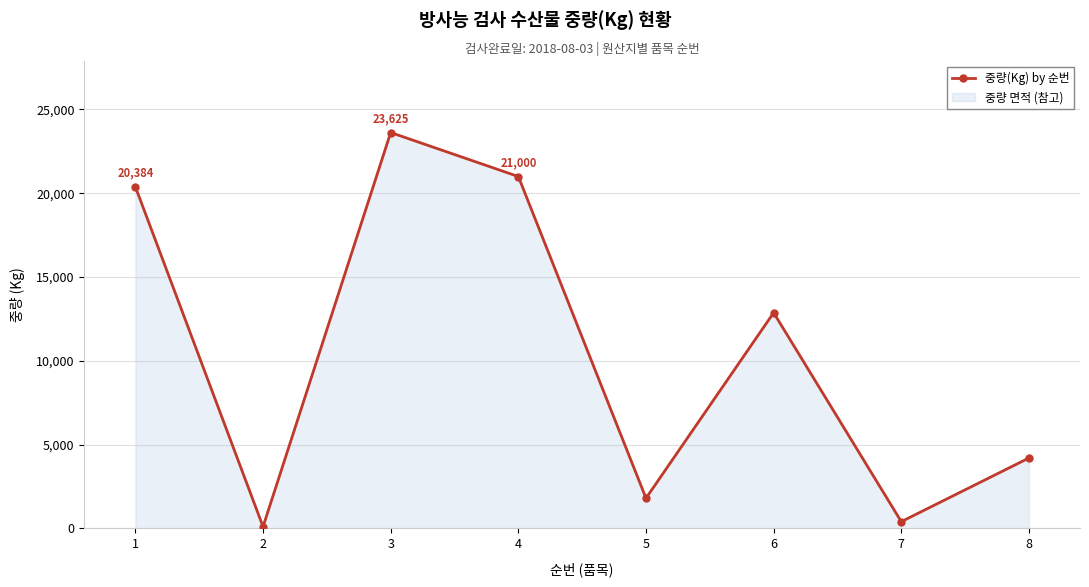

What is the sum of all values?

84379